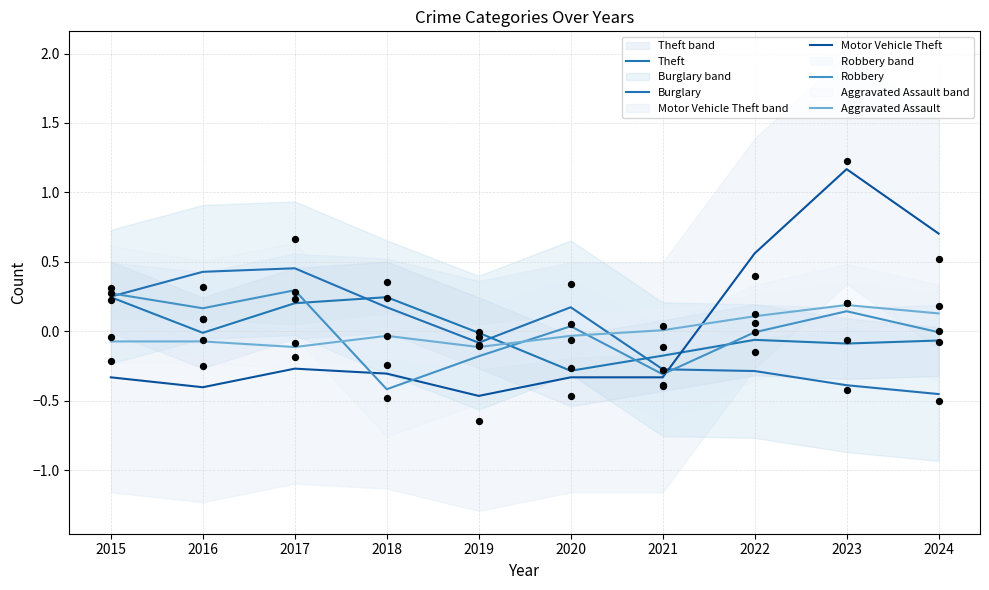

Is the value of Aggravated Assault at 2023 greater than the value of Theft at 2016?

Yes